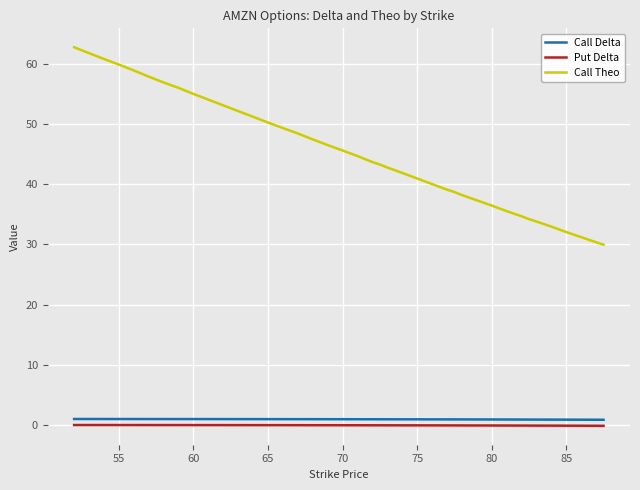

Which series has the largest range (max minus min)?

Call Theo